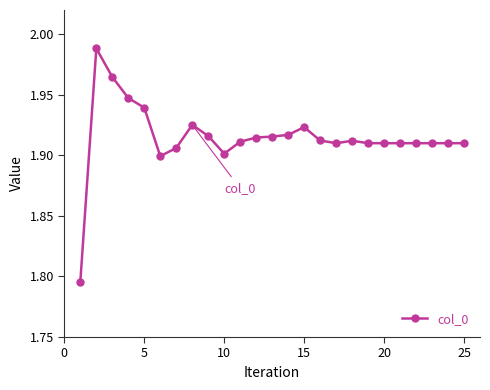

What is the sum of all values?

47.9